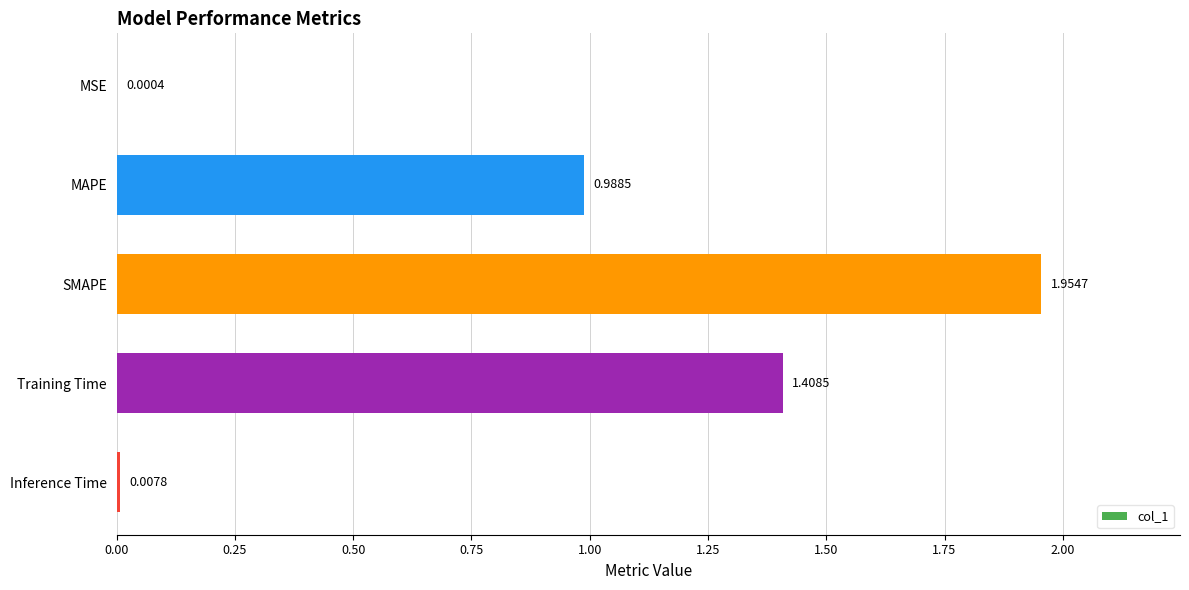

Which category has the highest value across all series?

SMAPE